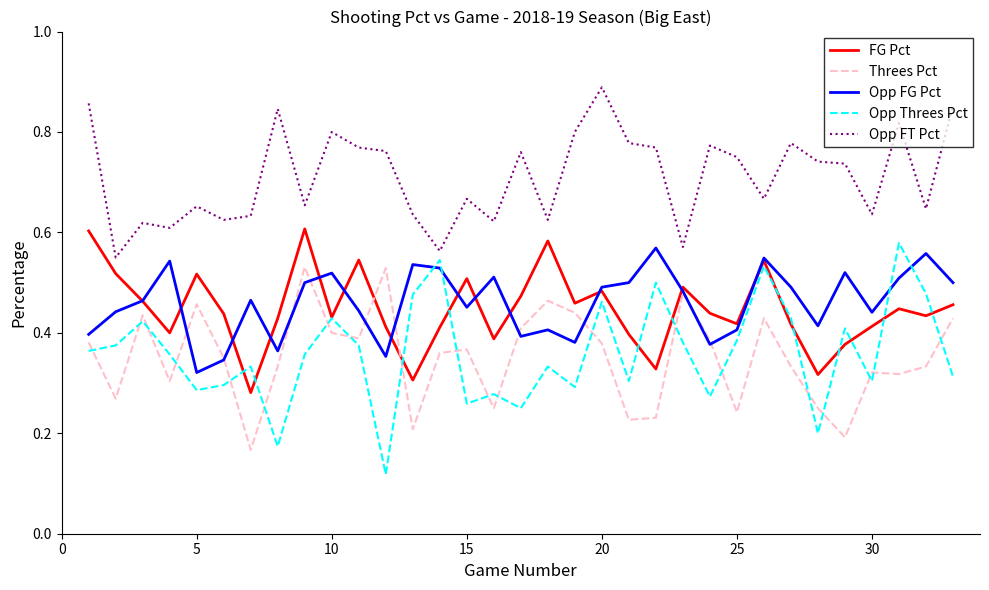

Count the FG Pct values in the range 0 to 1.

33